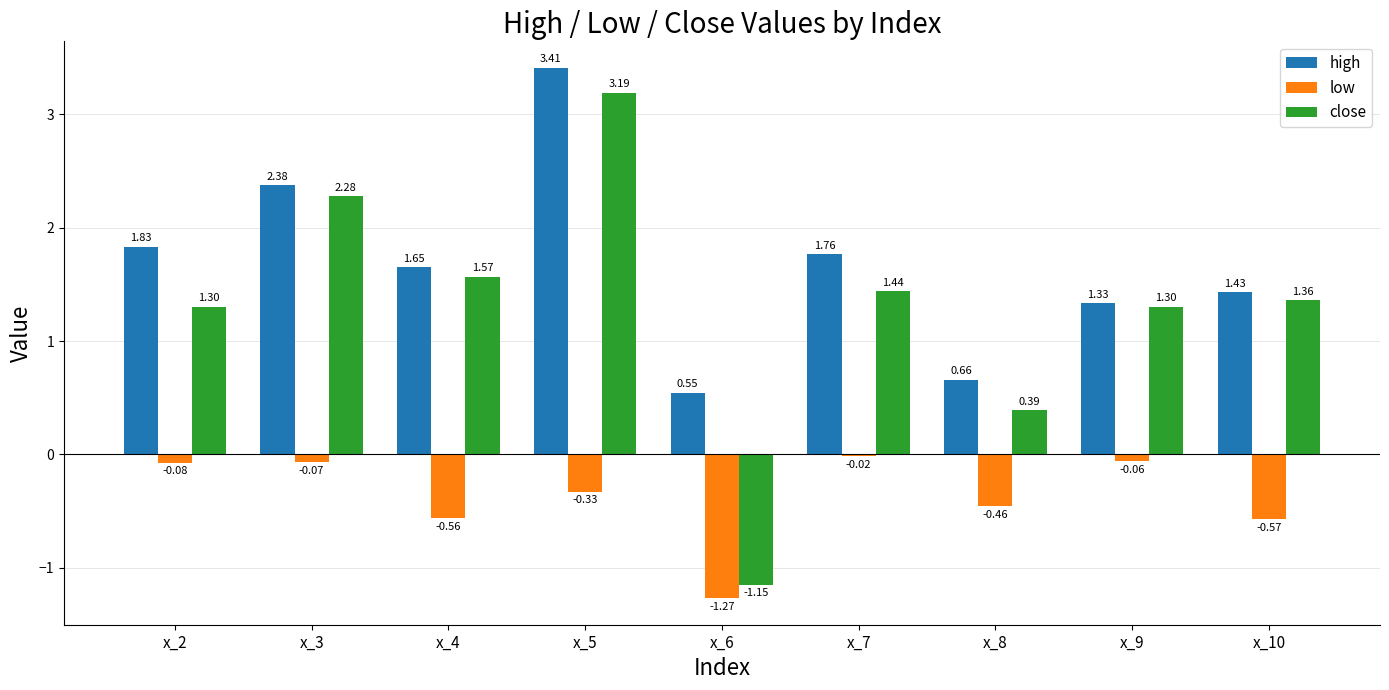

Is the value of high at x_2 greater than the value of low at x_9?

Yes